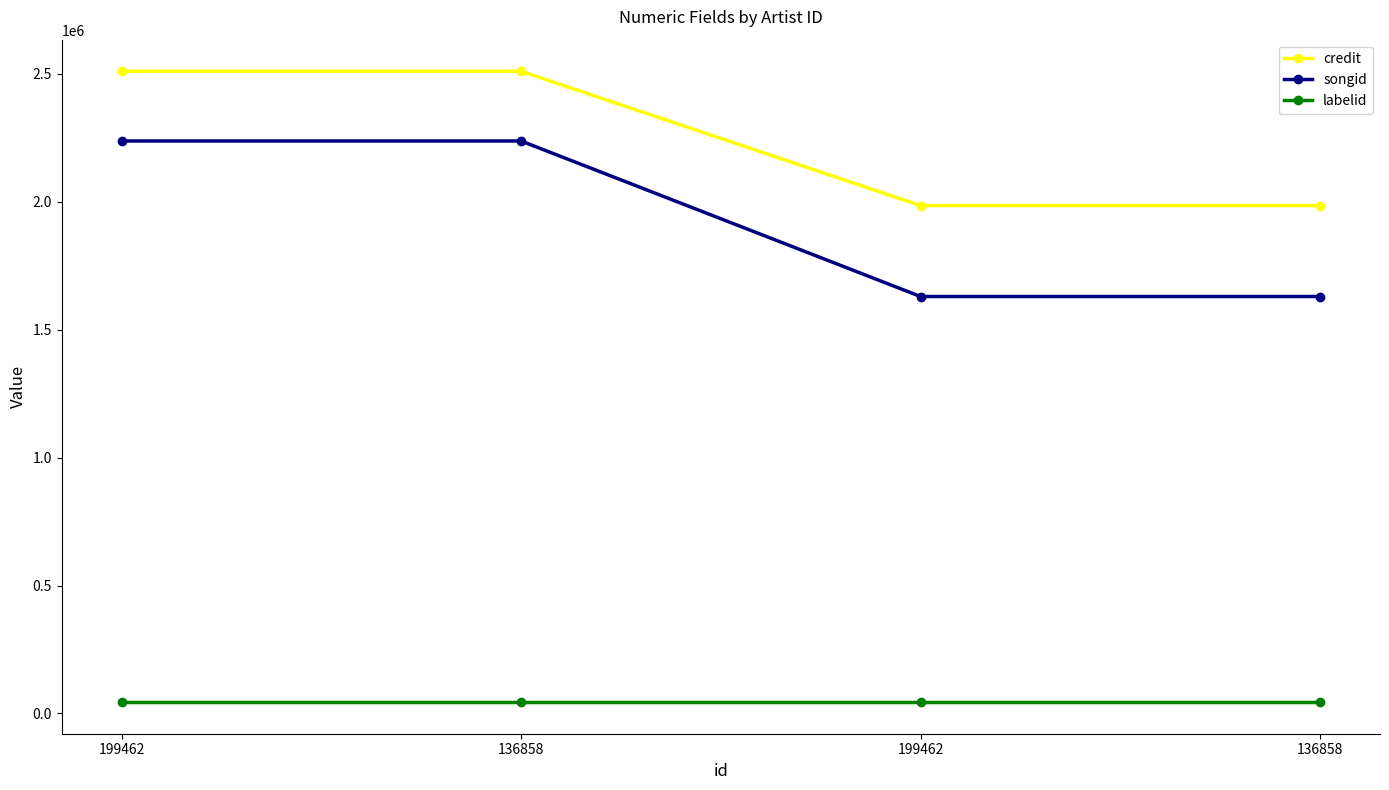

At which category is the sum across all series the highest?

199462